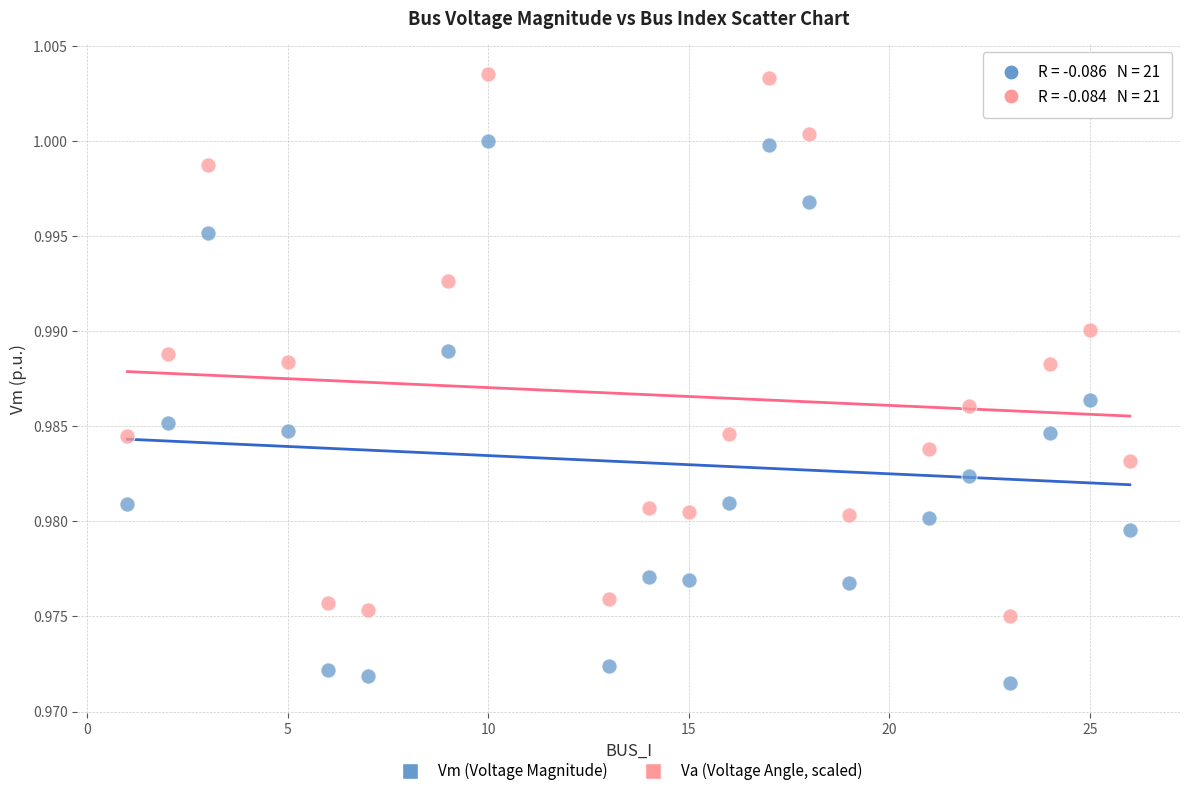

Which series reaches the maximum Y coordinate?

Va (Voltage Angle, scaled)